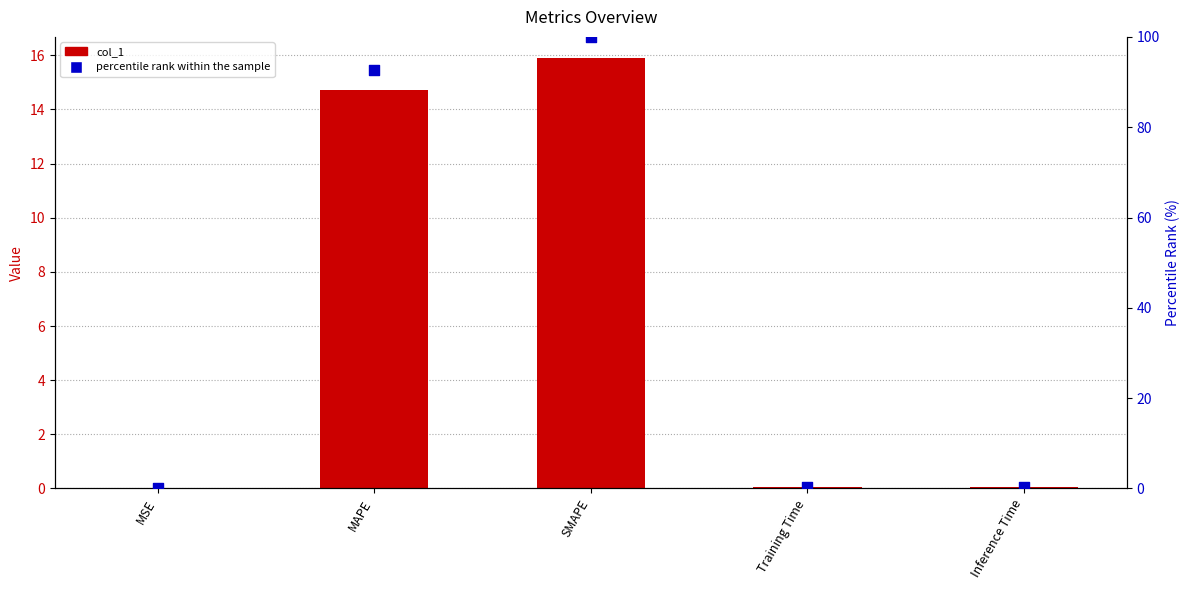

Is the value of percentile rank within the sample at MAPE greater than the value of col_1 at Inference Time?

Yes